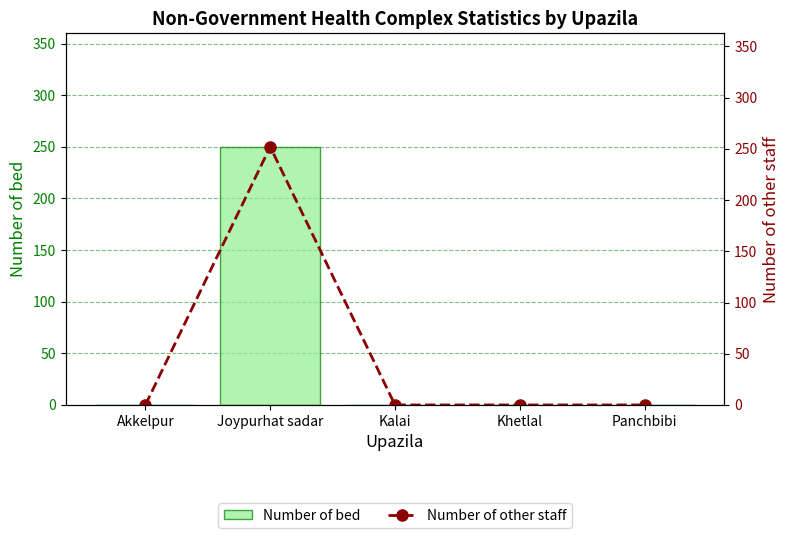

What is the maximum value for Number of bed?

250